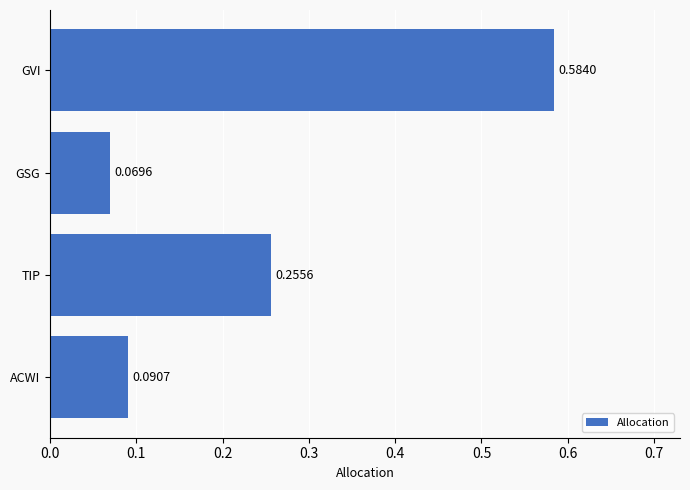

What is the sum of the values at TIP and GVI?

0.8